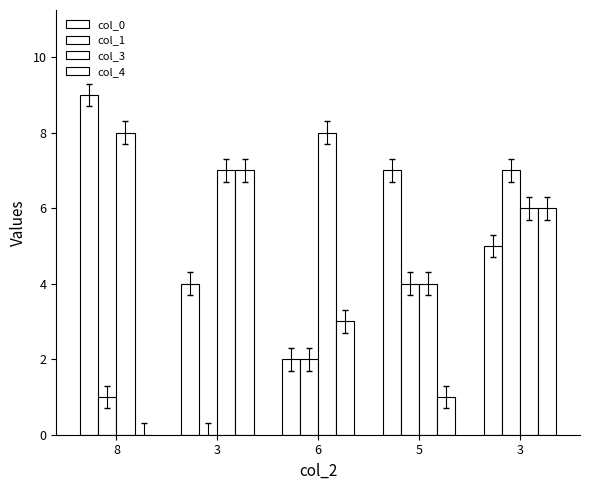

Are the bars horizontal?

No